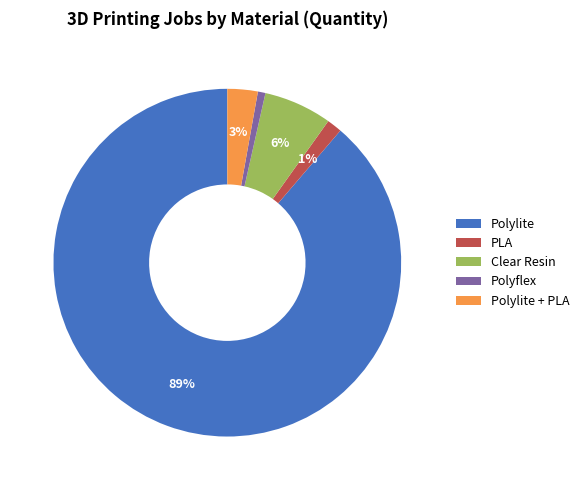

Count the number of slices in the pie.

5